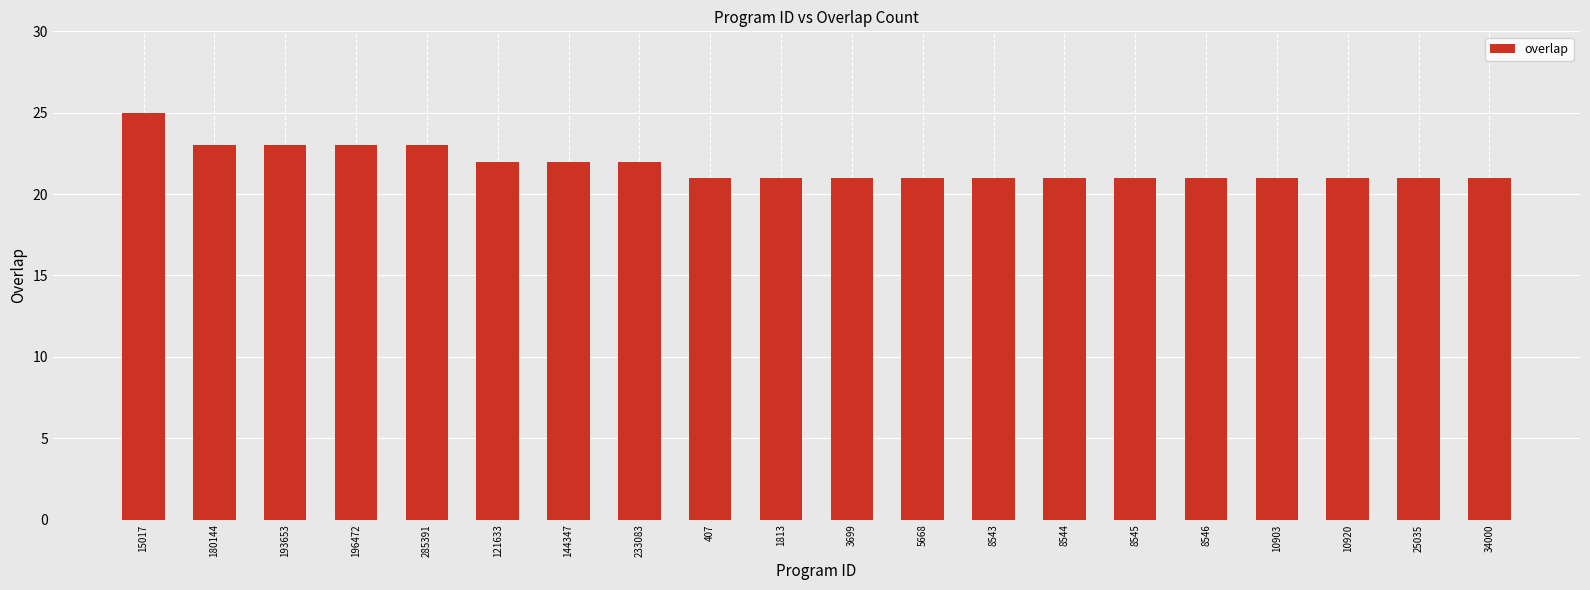

What is the minimum value shown in the chart?

21